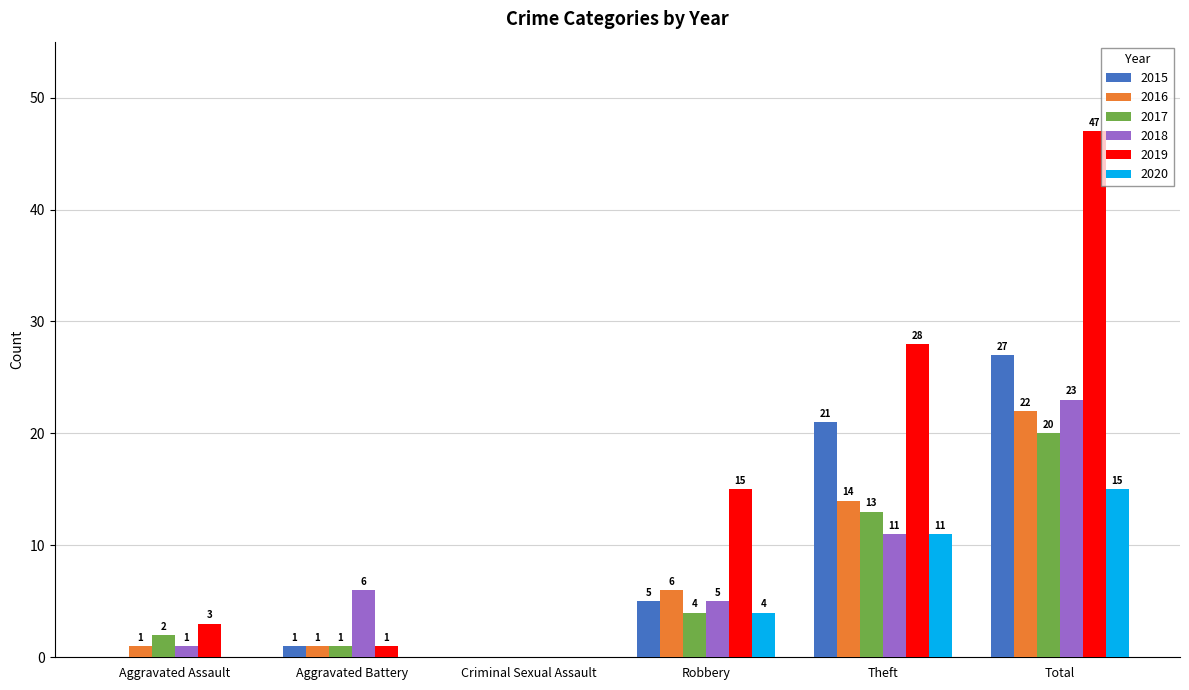

Which series has the largest total across all categories?

2019